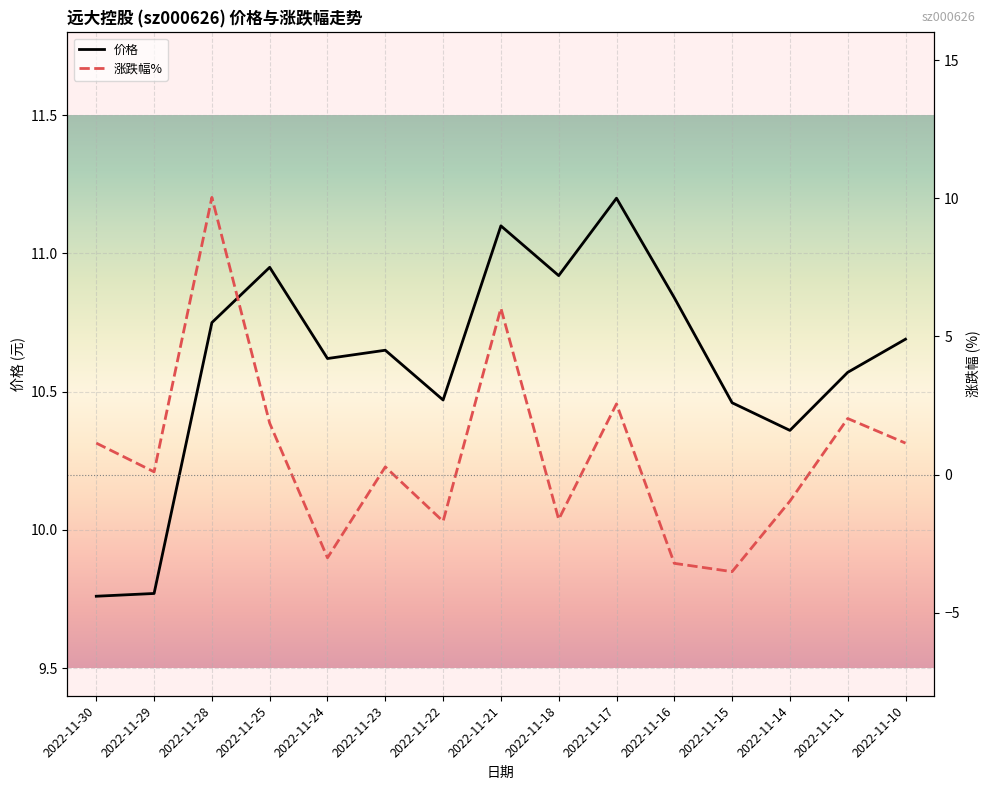

Reading left to right, what are all the values shown in this chart?

价格: 9.8	9.8	10.8	10.9	10.6	10.7	10.5	11.1	10.9	11.2	10.8	10.5	10.4	10.6	10.7
涨跌幅%: 1.1	0.1	10.0	1.9	-3.0	0.3	-1.7	6.0	-1.6	2.6	-3.2	-3.5	-1.0	2.0	1.1